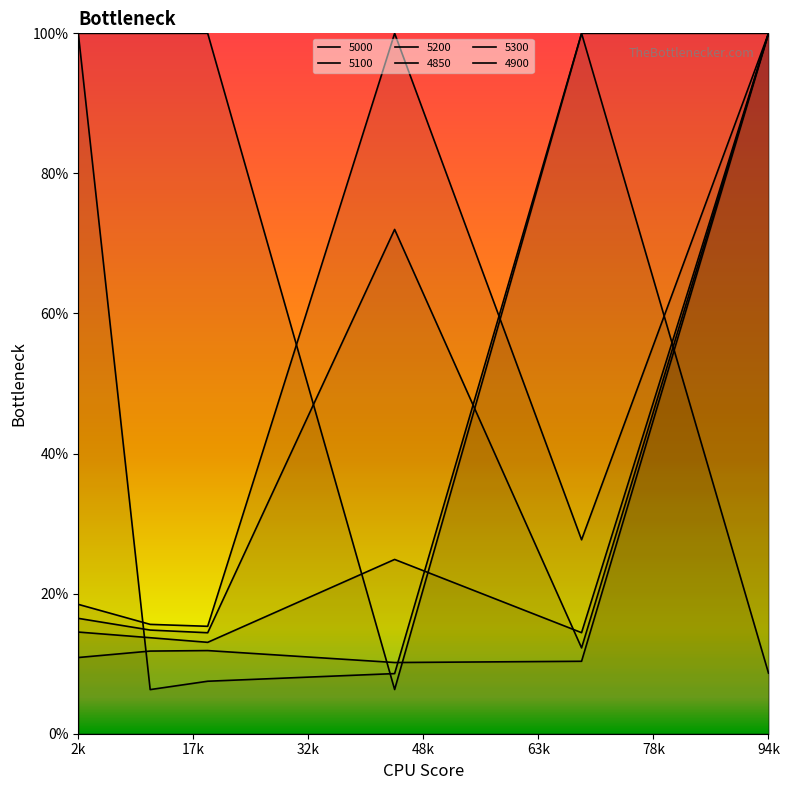

How many lines are shown in the chart?

6